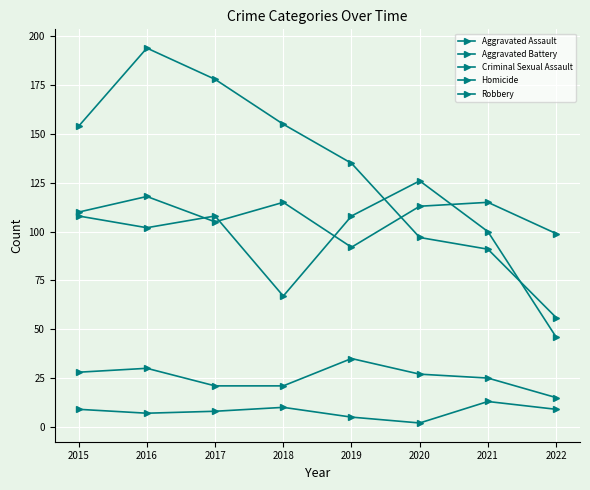

At which label does Aggravated Assault first exceed 113?

2016